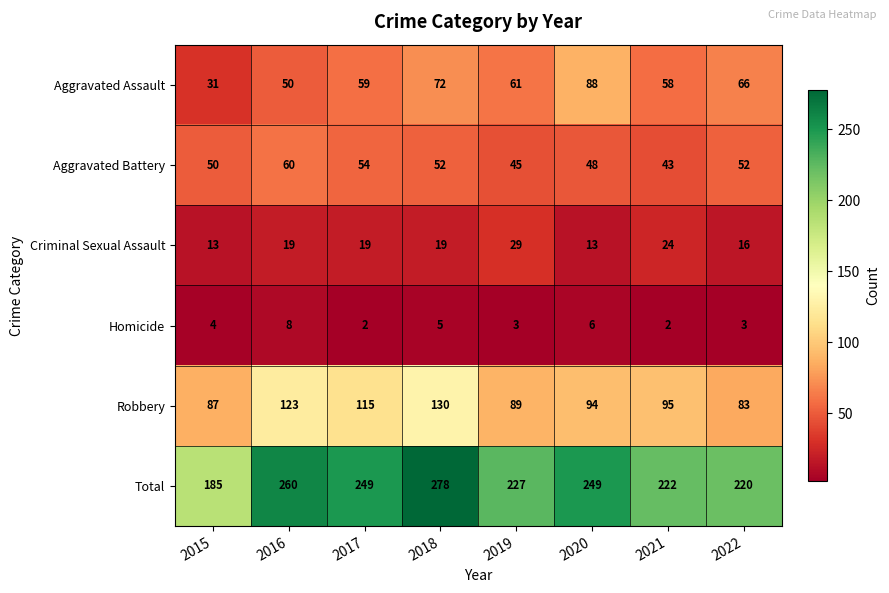

Between 2018 and 2021, which series saw the biggest shift?

Total